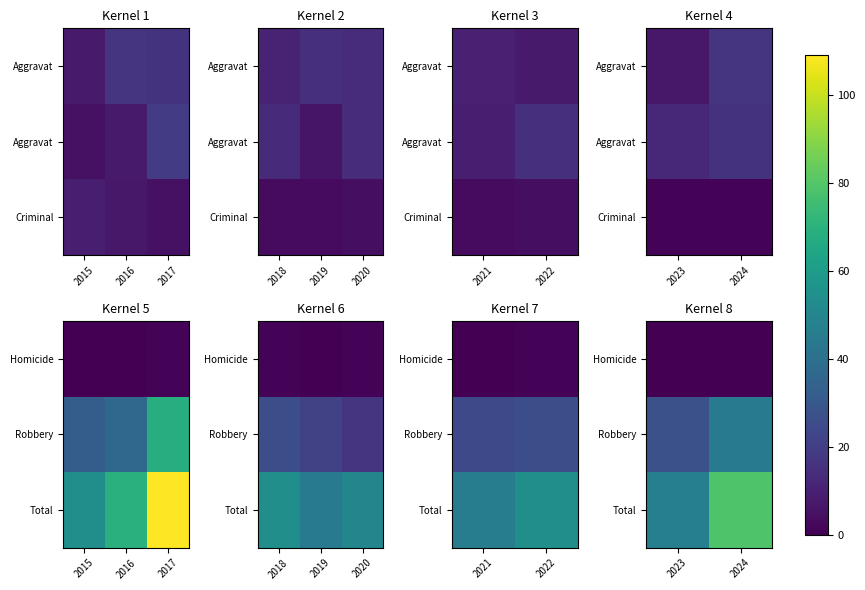

Count the number of categories in the chart.

2